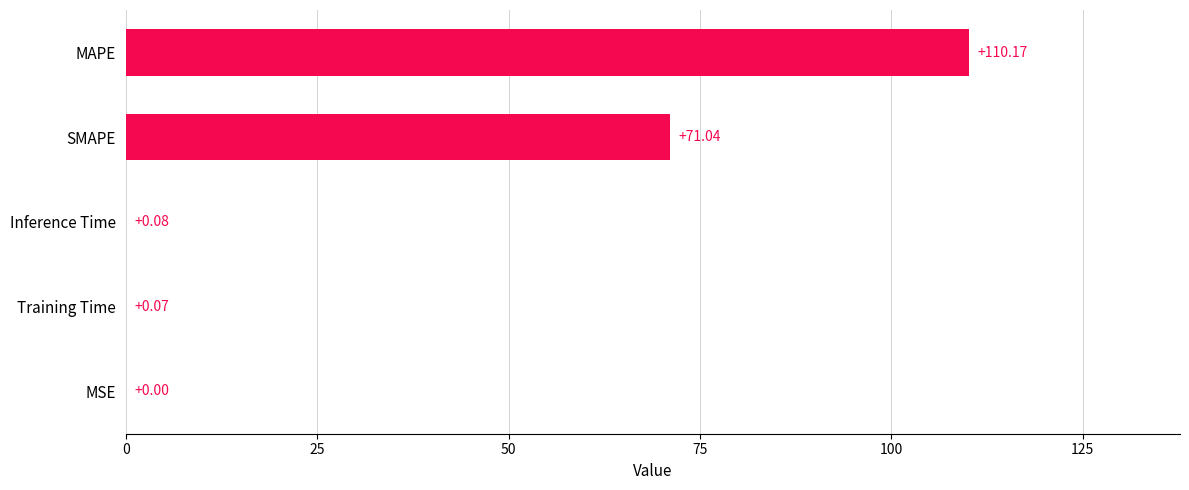

Count the number of data series in this chart.

1